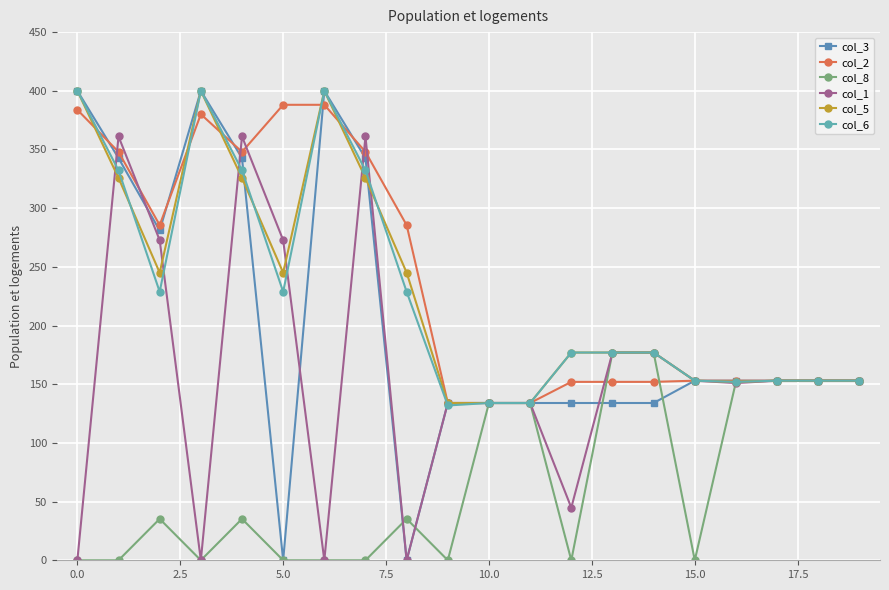

True or false: col_3 and col_8 cross at least once.

True